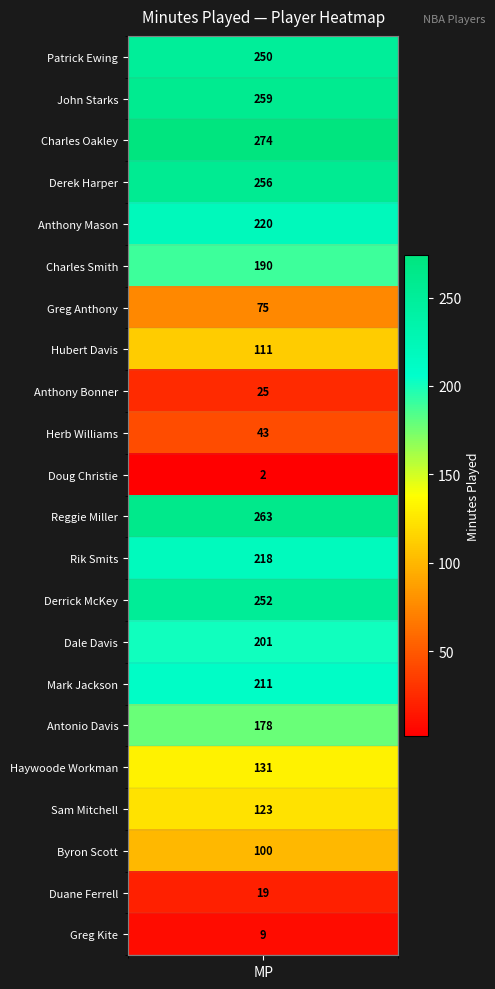

Reading right to left, list all the values displayed in this chart.

21=9	20=19	19=100	18=123	17=131	16=178	15=211	14=201	13=252	12=218	11=263	10=2	9=43	8=25	7=111	6=75	5=190	4=220	3=256	2=274	1=259	mp=250